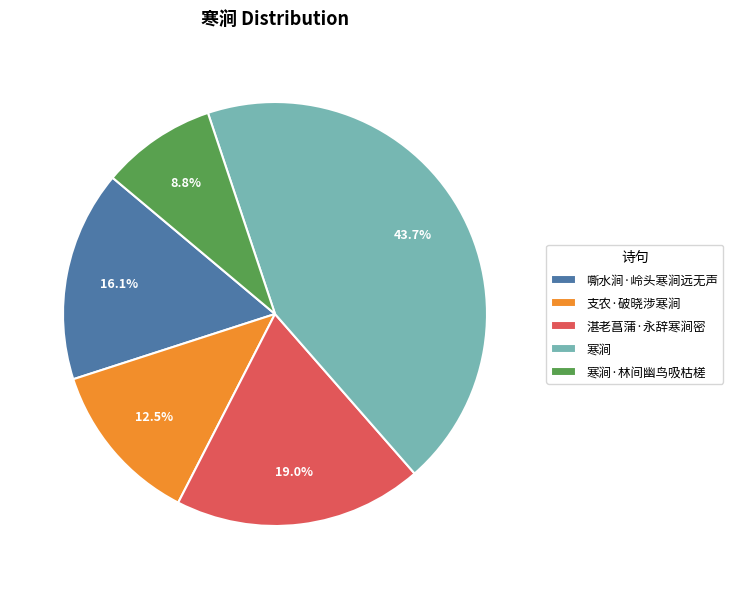

The 嘶水涧·岭头寒涧远无声 slice represents 29% of the pie. True or false?

False